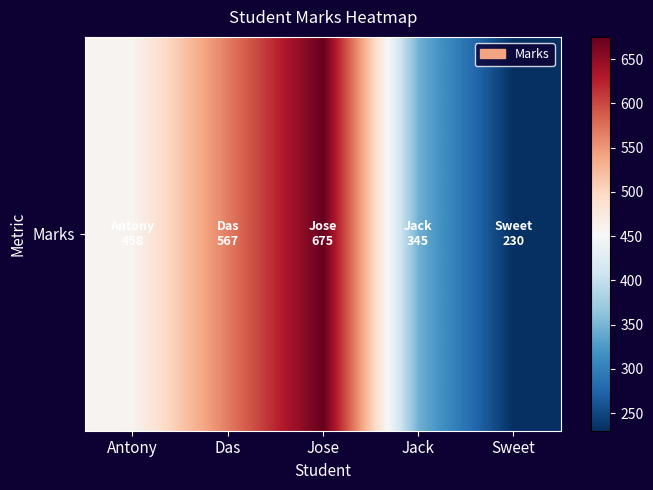

Reading left to right, extract all data points from this chart.

Antony=458	Das=567	Jose=675	Jack=345	Sweet=230